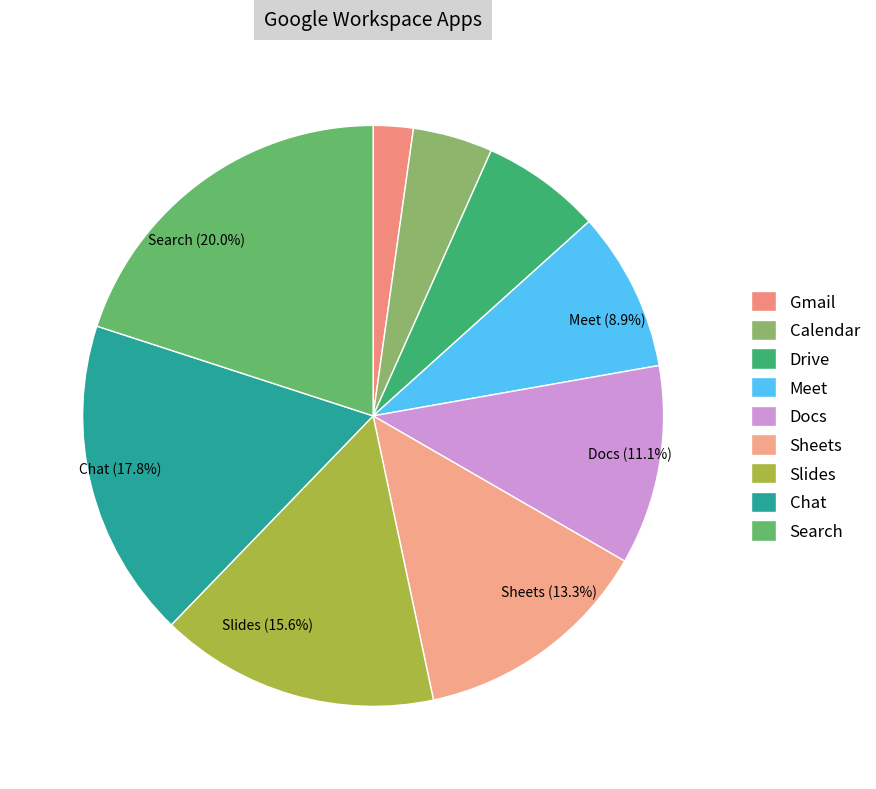

To the nearest percent, what portion does Chat represent?

18%